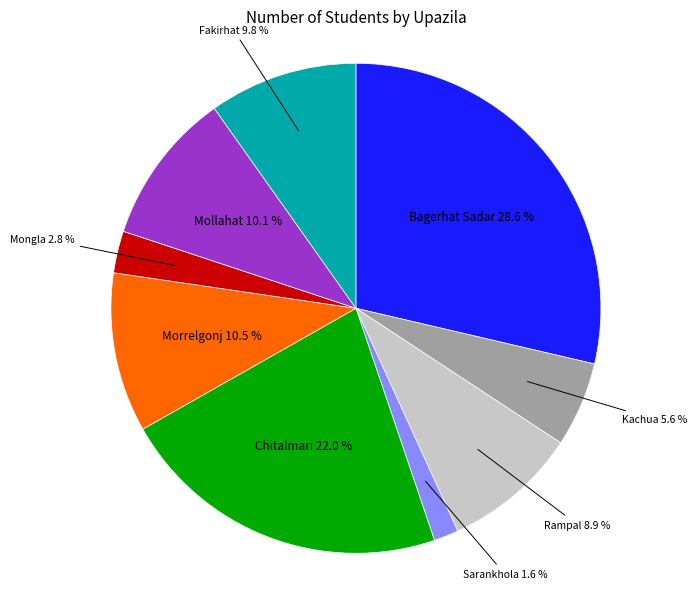

Does any single category account for the majority?

No